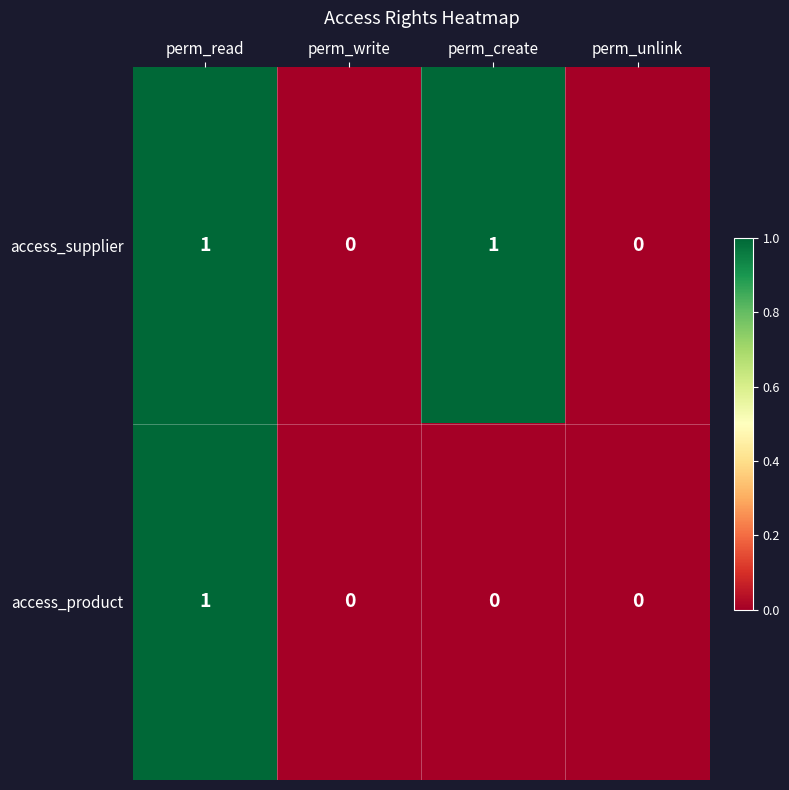

Count the number of data series in this chart.

2